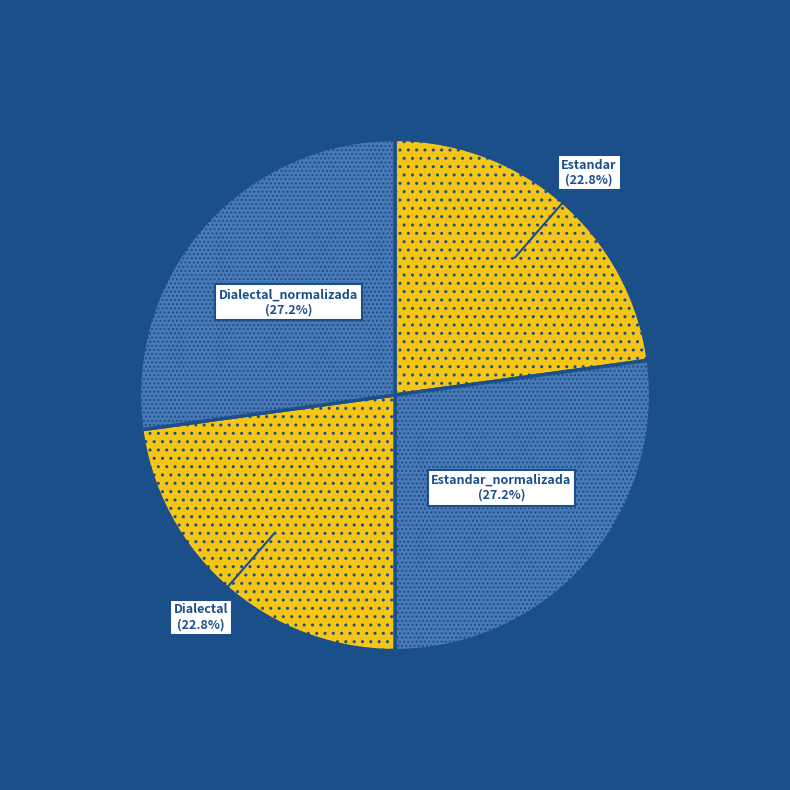

How many slices are in this pie chart?

4